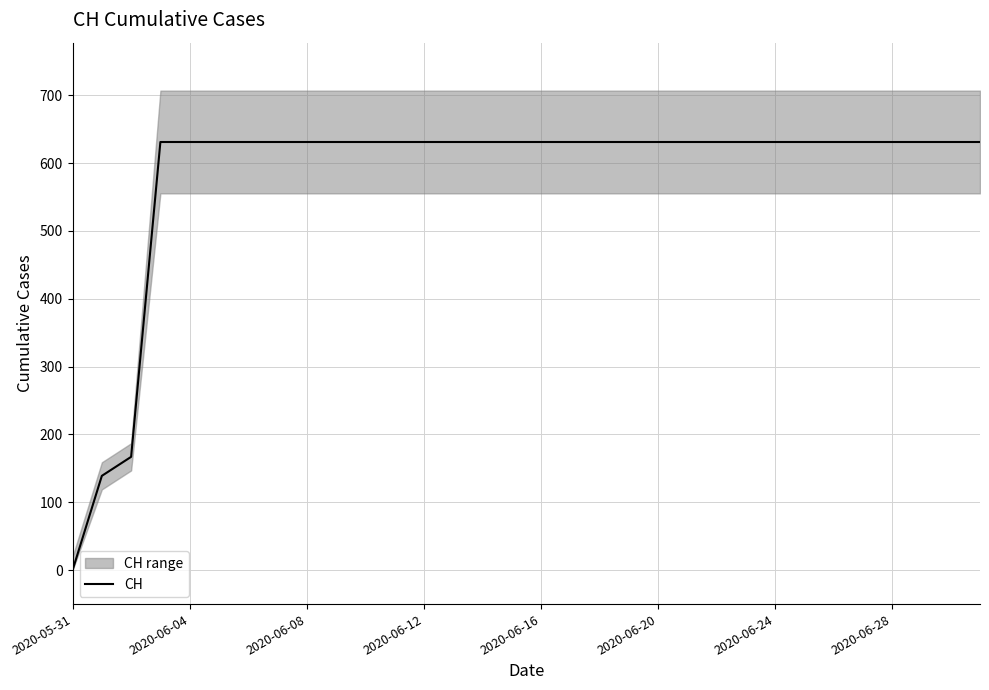

At which category does the chart reach its minimum across all series?

2020-05-31